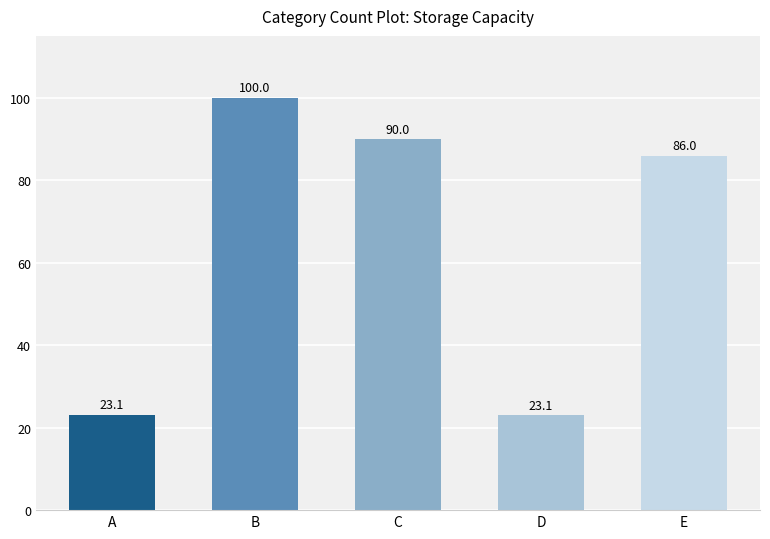

Which label corresponds to the largest value in the chart?

B